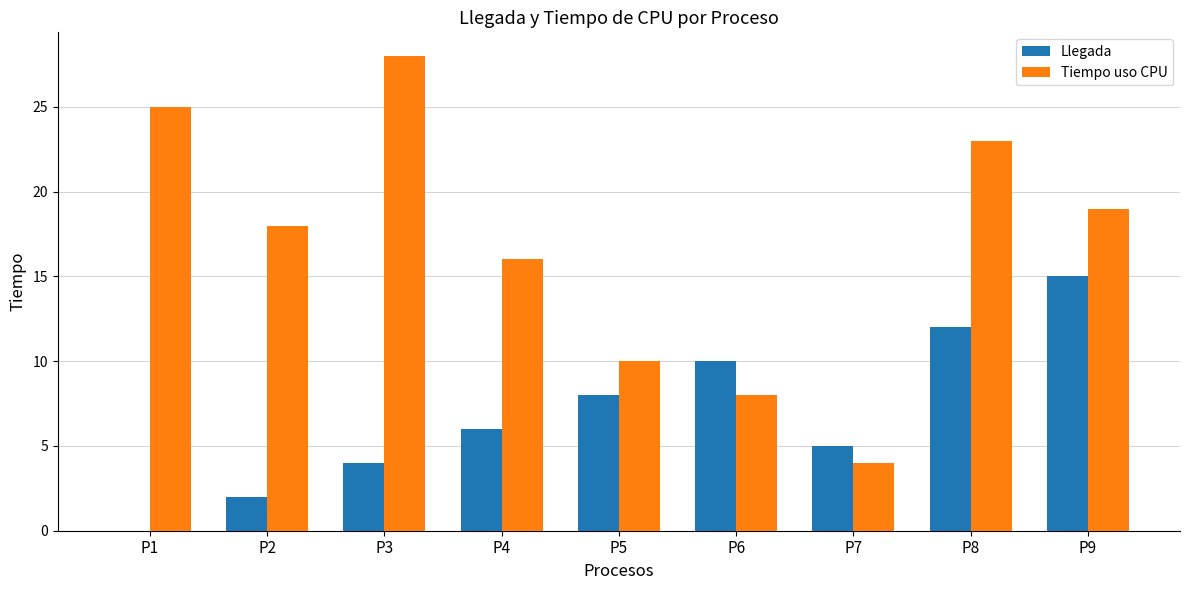

How many groups of bars are there?

9